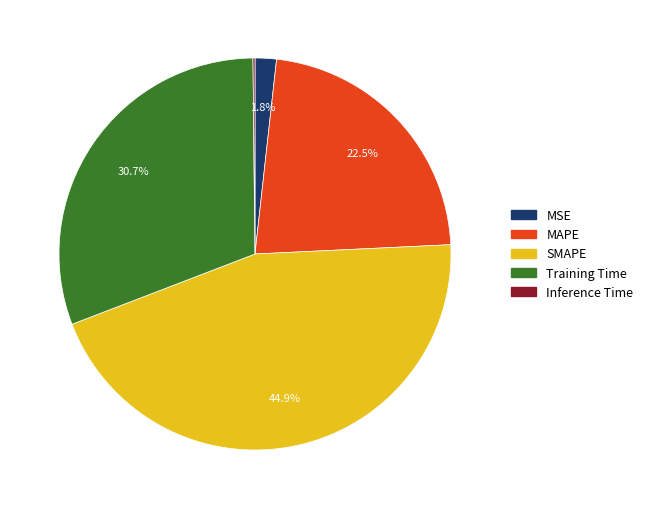

To the nearest percent, what is the difference between the largest and smallest slice percentages?

45%